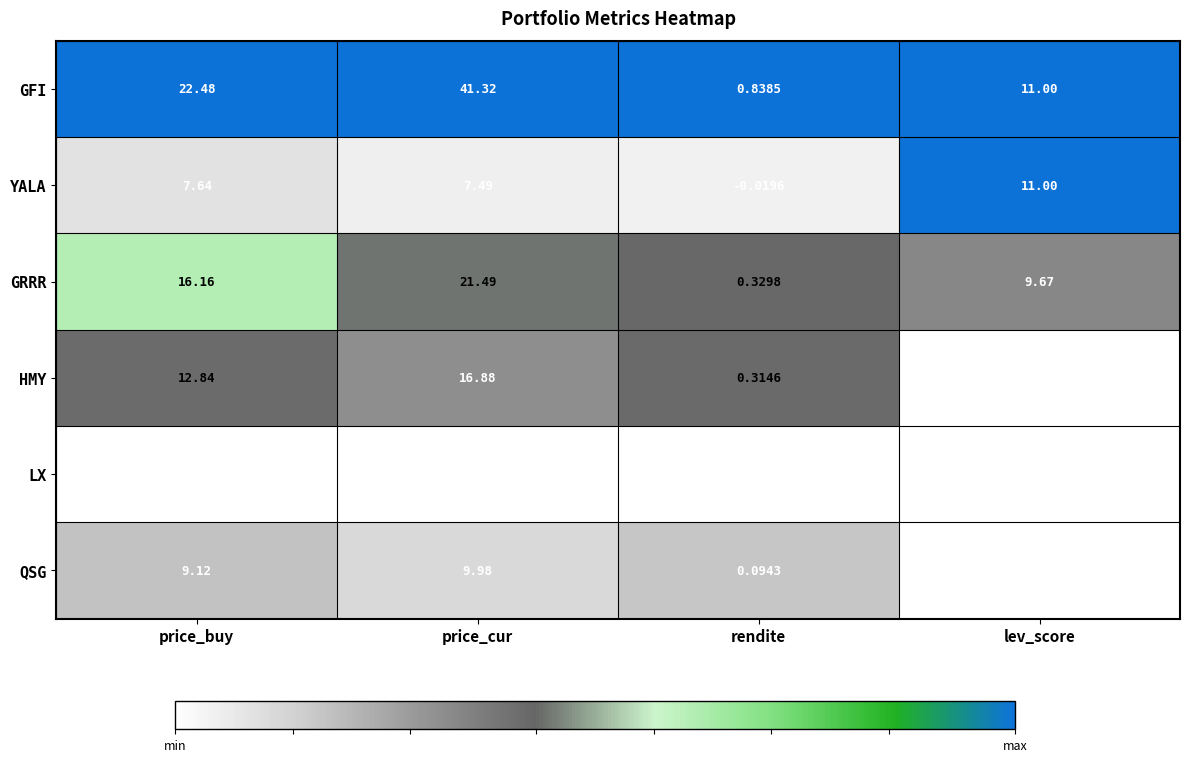

List the series in order of their peak value, lowest first.

LX, QSG, YALA, HMY, GRRR, GFI